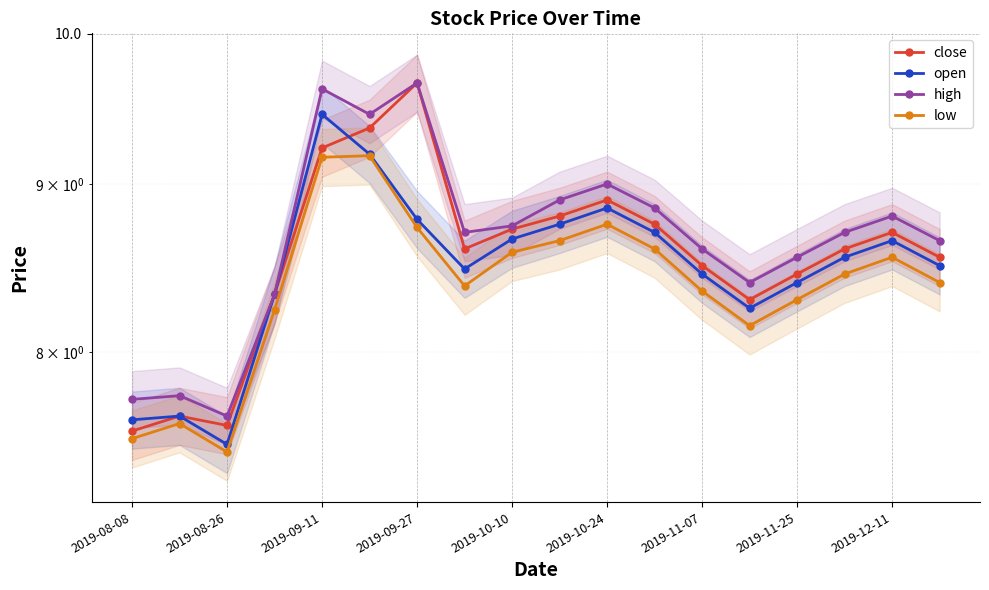

Which series has the largest total across all categories?

high